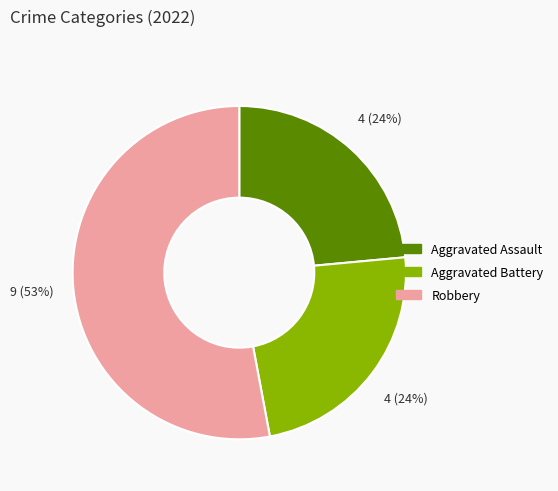

To the nearest percent, what is the average slice percentage?

33%